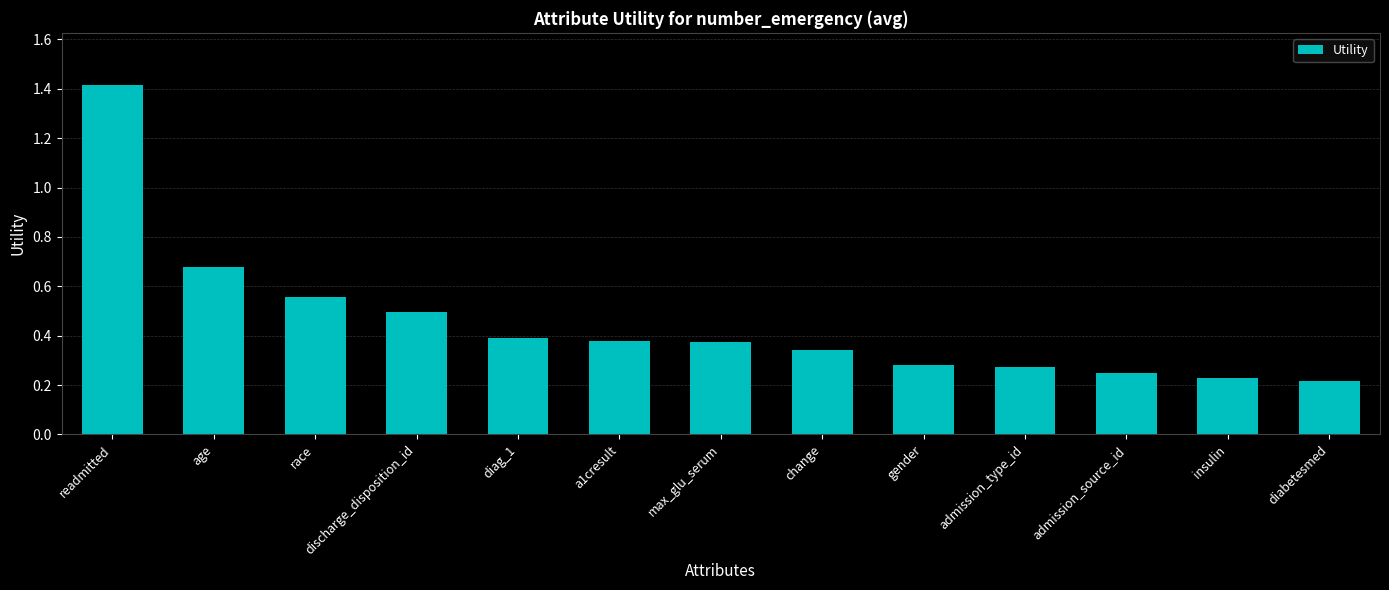

Which label corresponds to the largest value in the chart?

readmitted